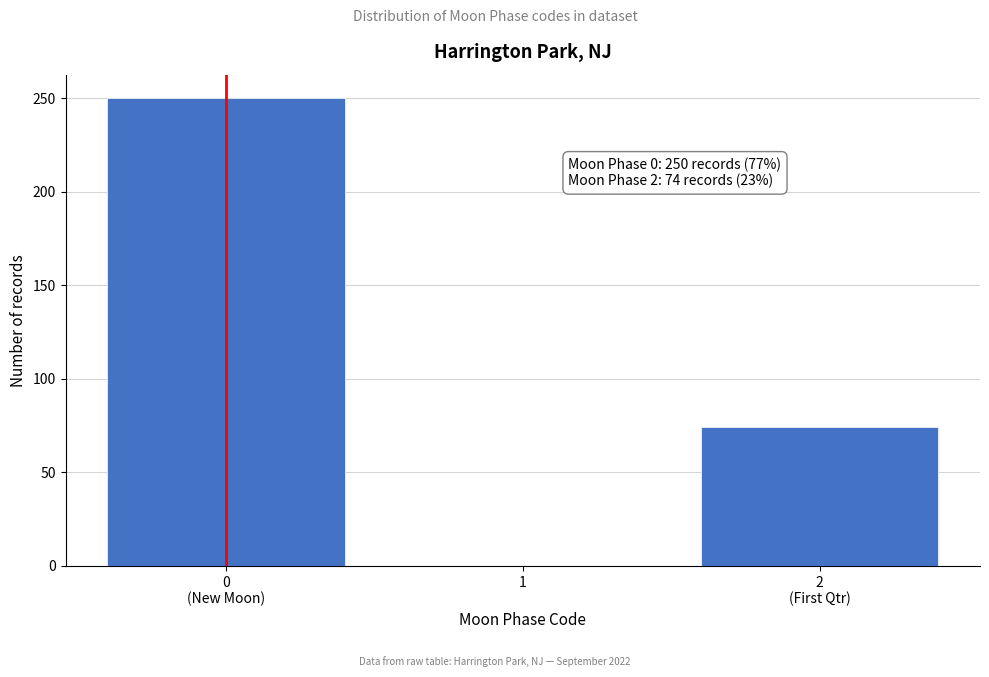

What is the maximum value shown in the chart?

250